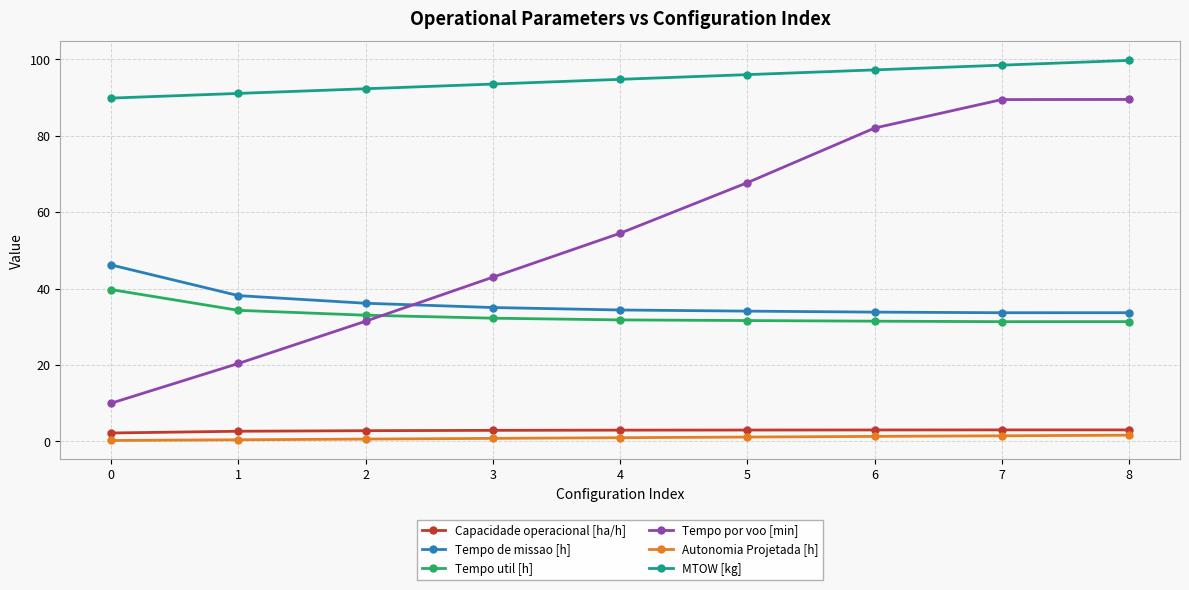

Which label corresponds to the largest value in the chart?

8